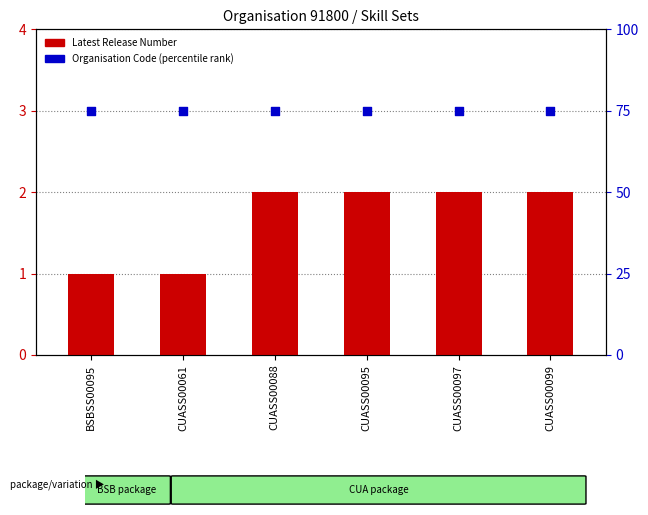

Which series has the largest total across all categories?

Organisation Code (percentile rank)